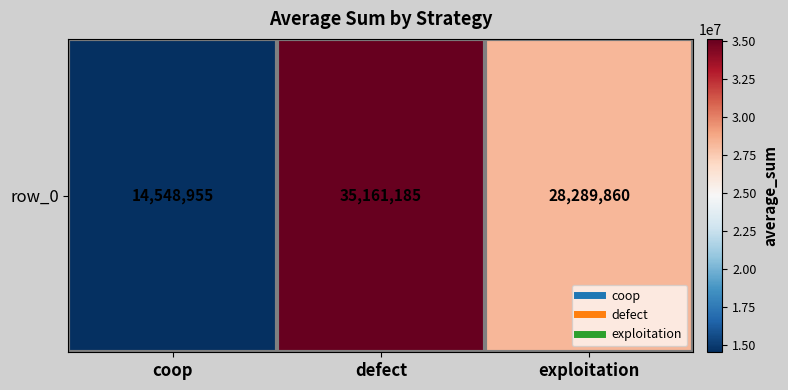

What is the difference between the values at exploitation and coop?

13740905